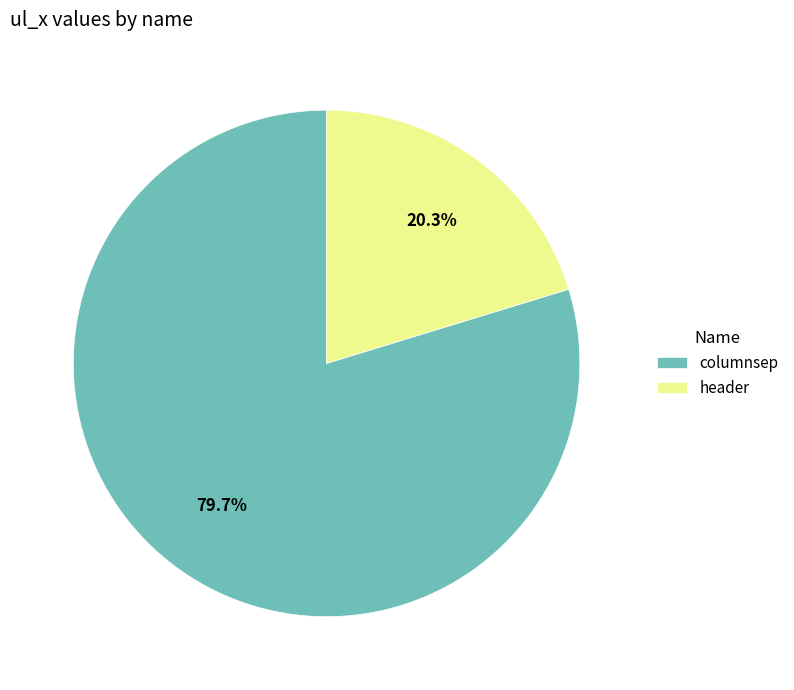

To the nearest percent, what percentage of the pie is header?

20%